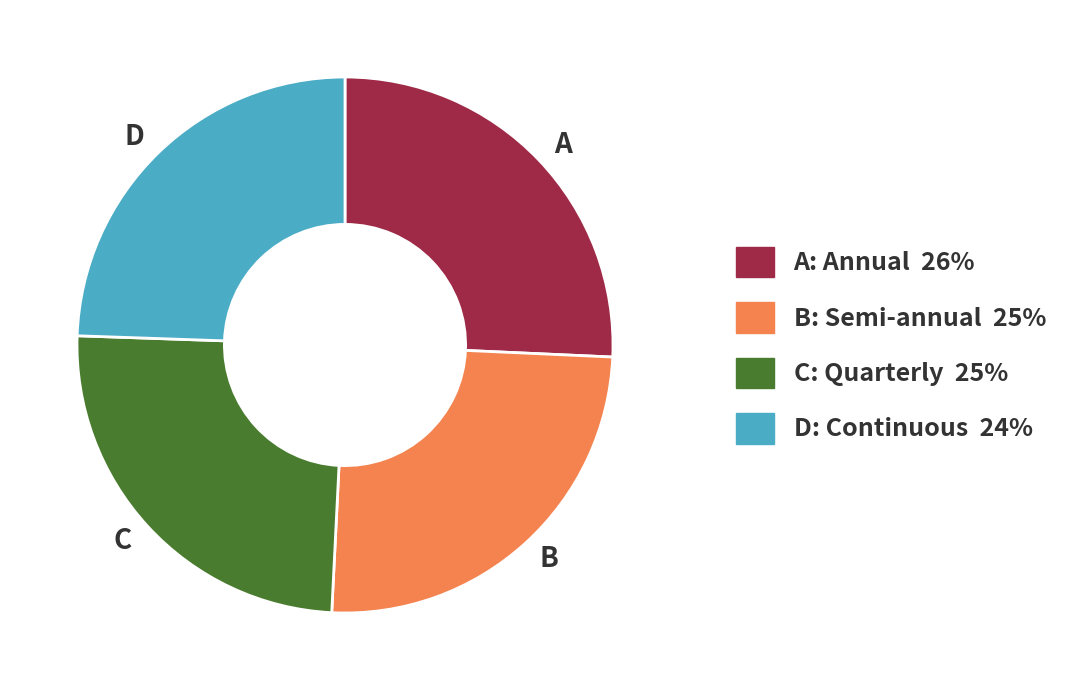

Between A and B, which is larger?

A